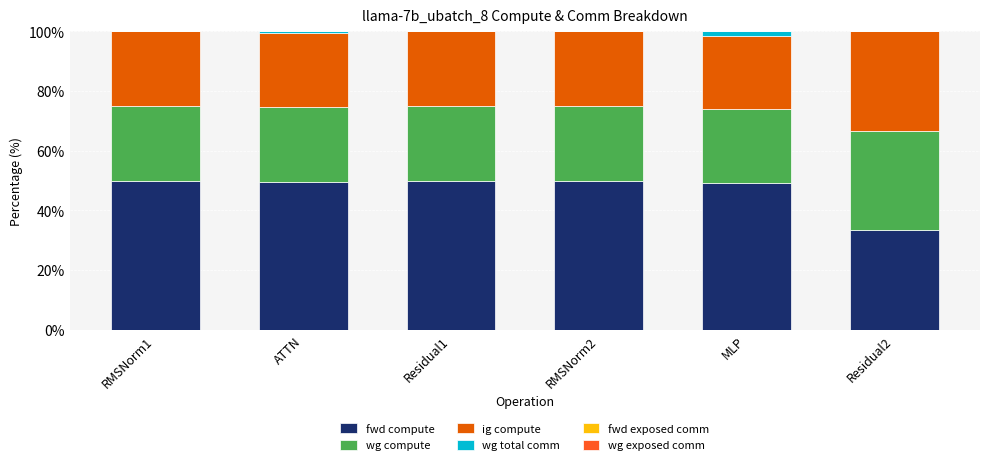

How many distinct data groups are displayed?

4